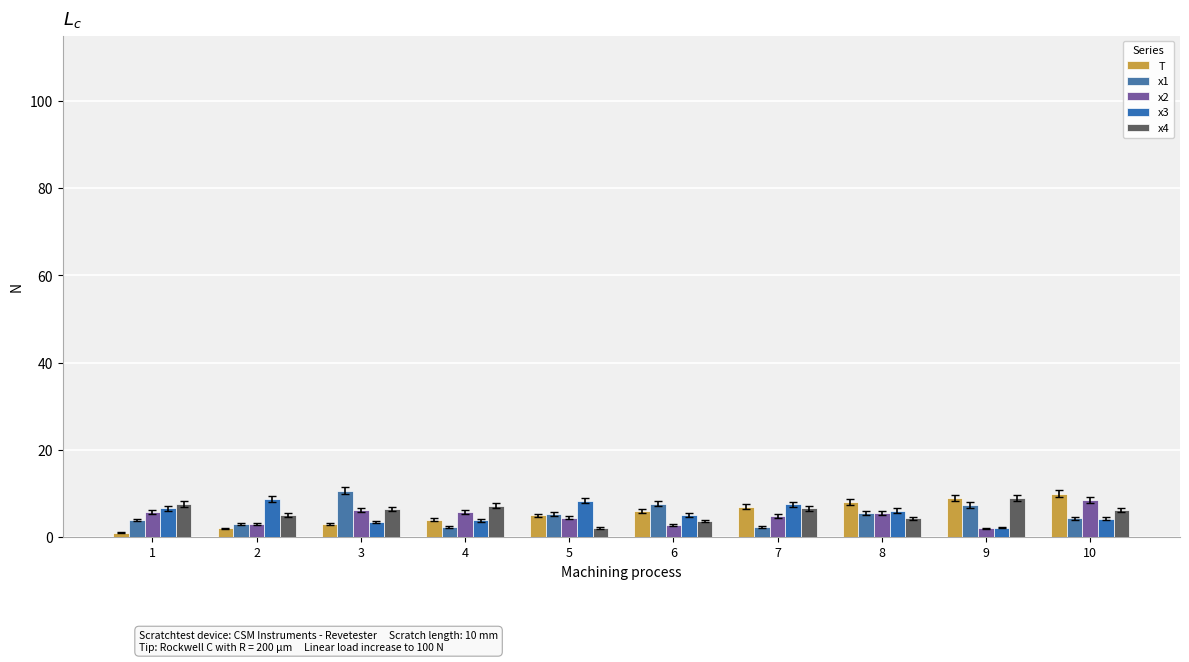

Which series has the widest spread of values?

T